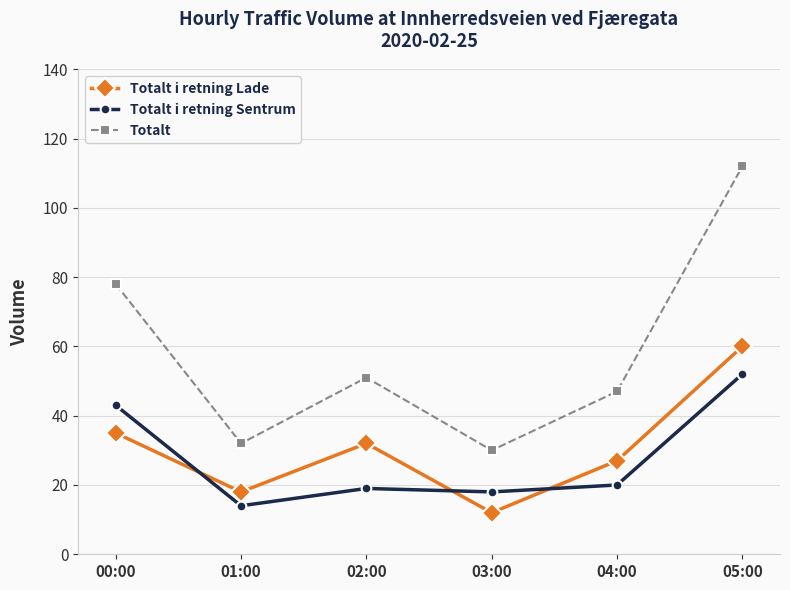

True or false: Totalt and Totalt i retning Sentrum cross at least once.

False